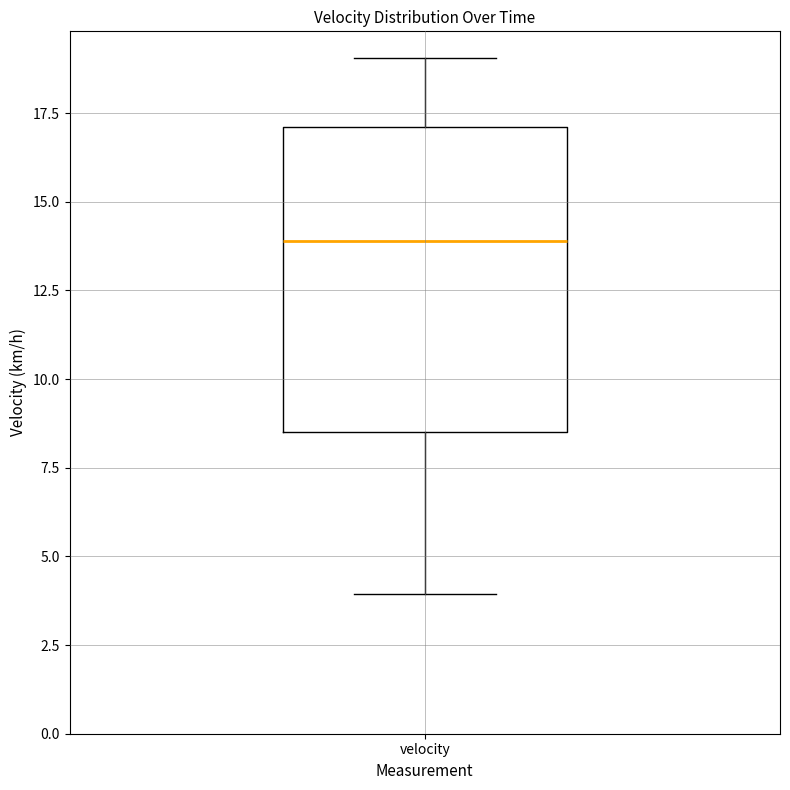

Transcribe this box plot: give where the median line is, the range the box spans, and where the two whiskers end, as read against the y-axis. The values are not printed on the chart, so give them approximately, as read against the axis.

median 14.0, box 8.5 to 17.0, whiskers 4.0 to 19.0